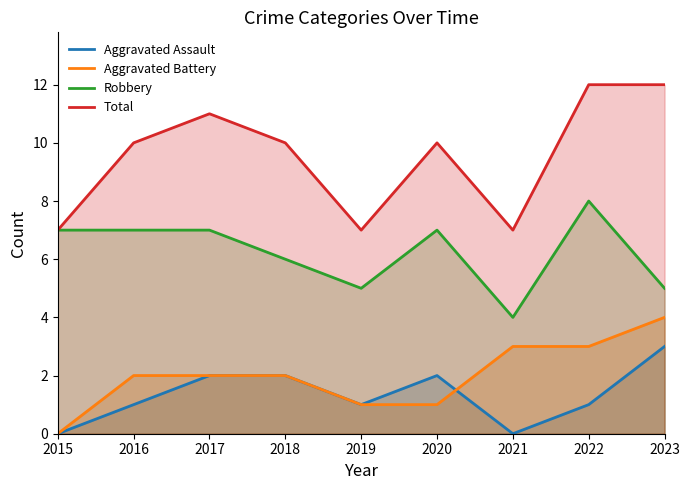

Between 2015 and 2023, which series saw the biggest shift?

Total